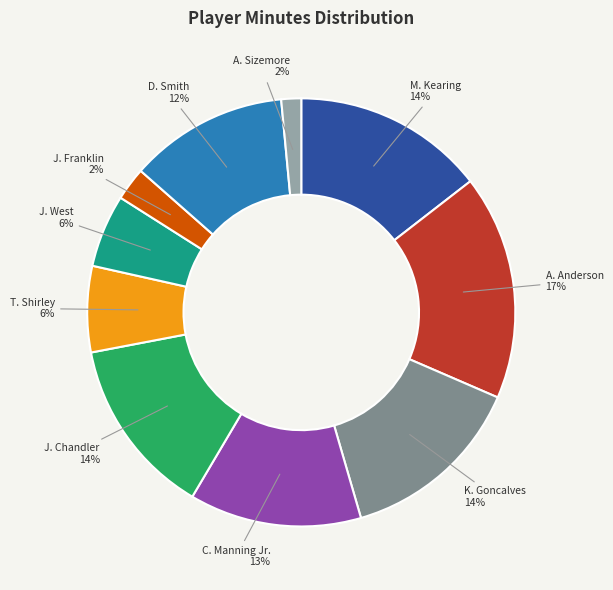

Is C. Manning Jr. the majority of the pie?

No